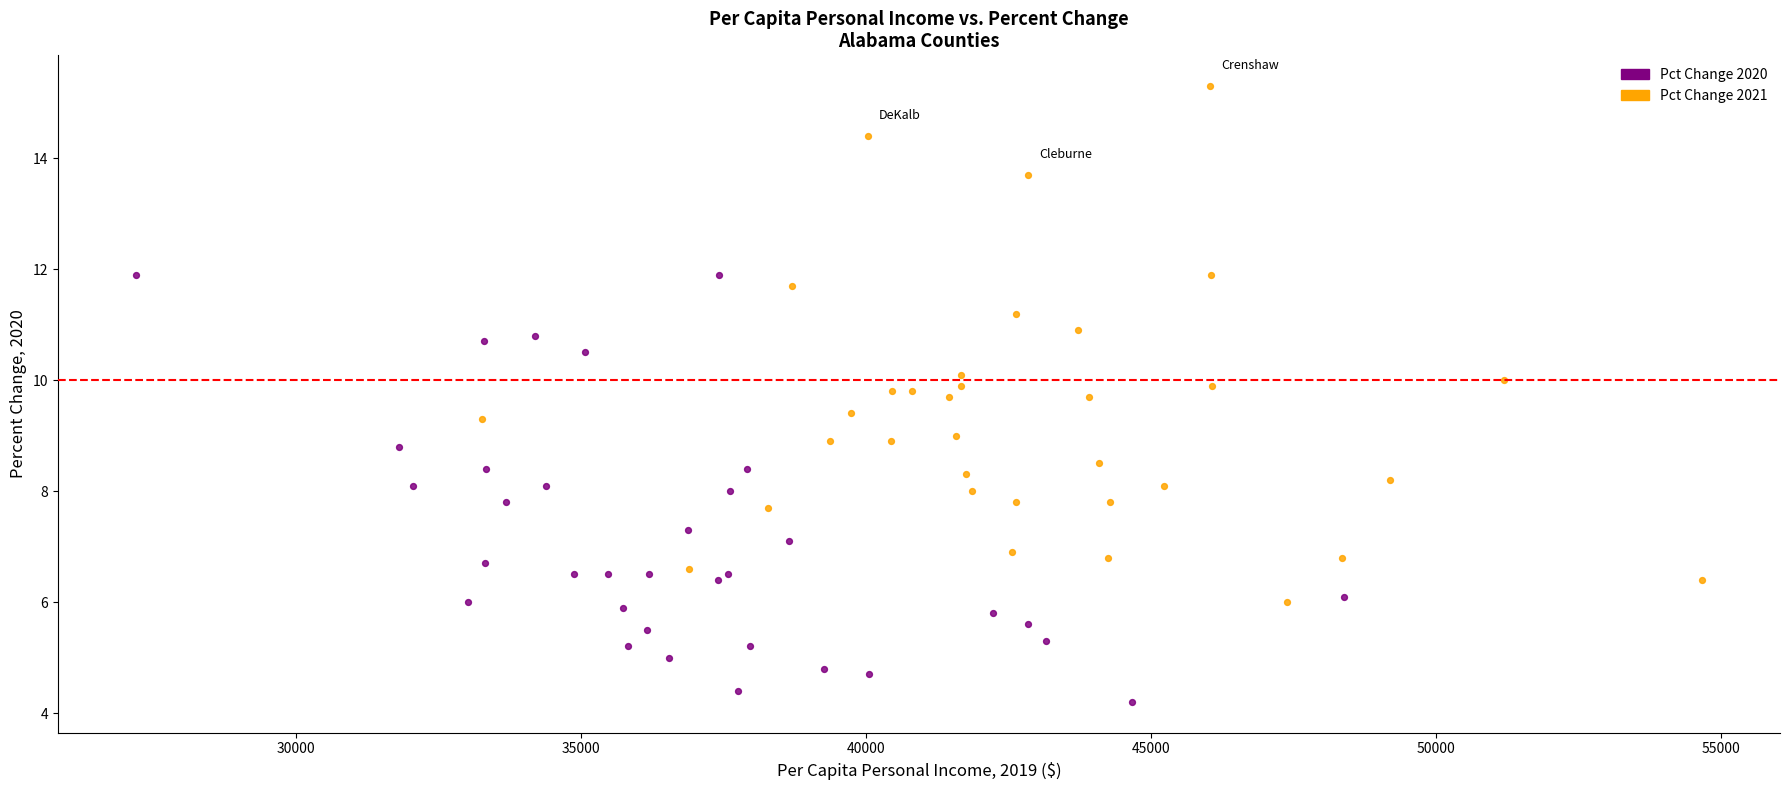

Which series reaches the maximum Y coordinate?

Pct Change 2021